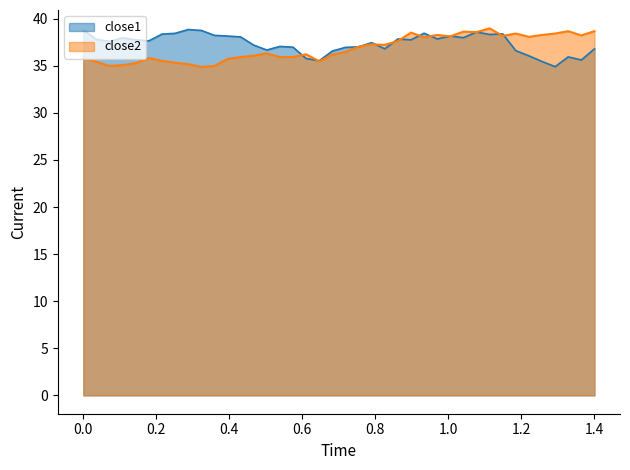

How many lines are shown in the chart?

2